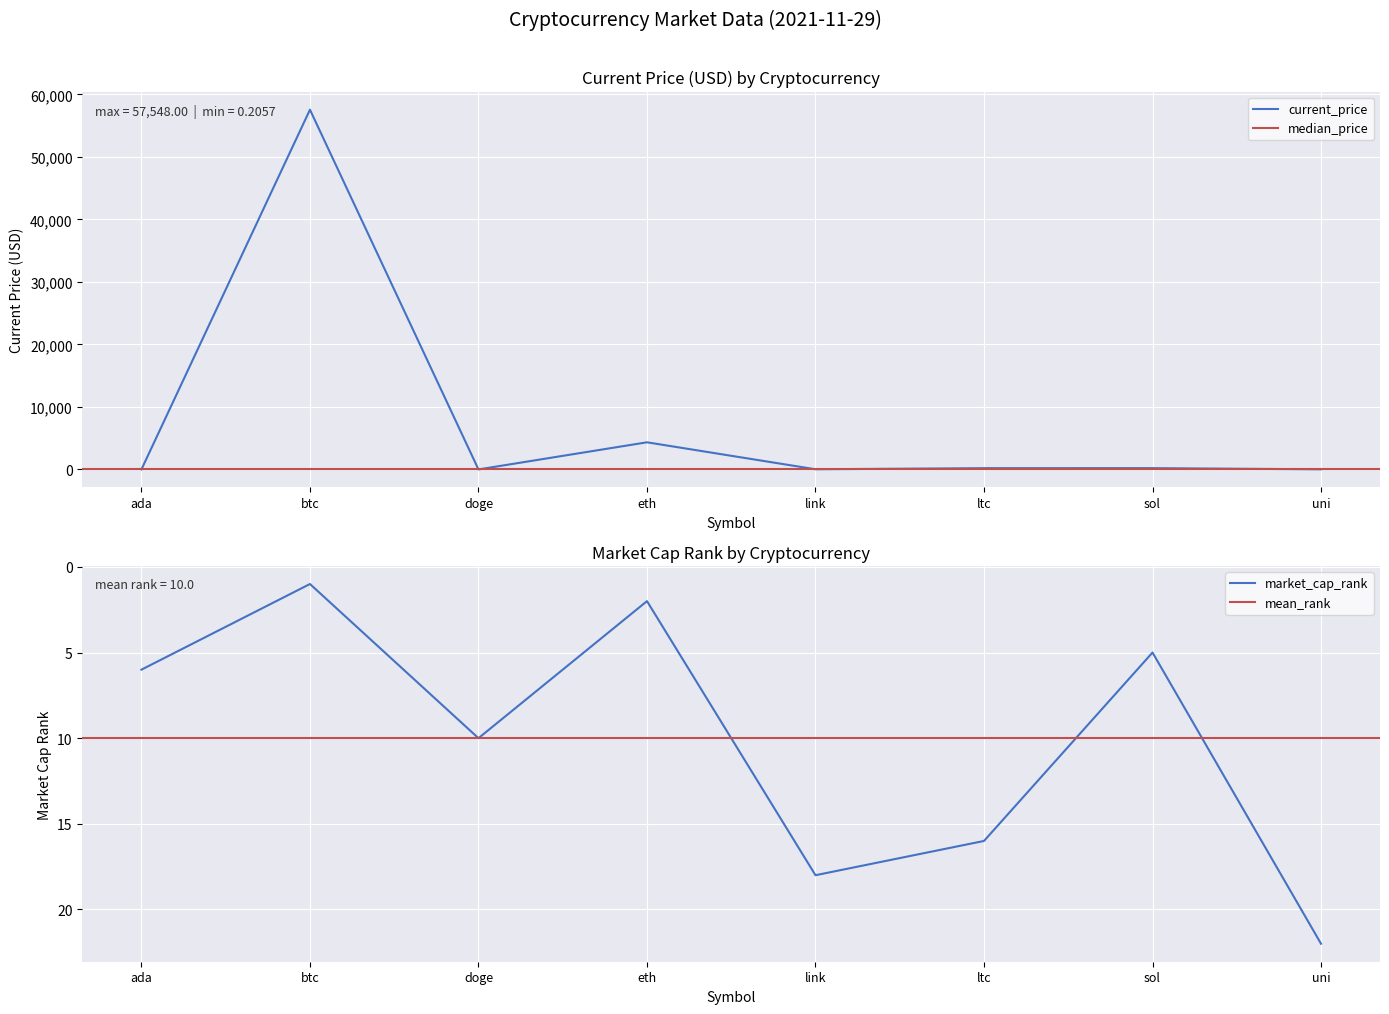

Is it true that current_price equals 1.6 at ada?

True